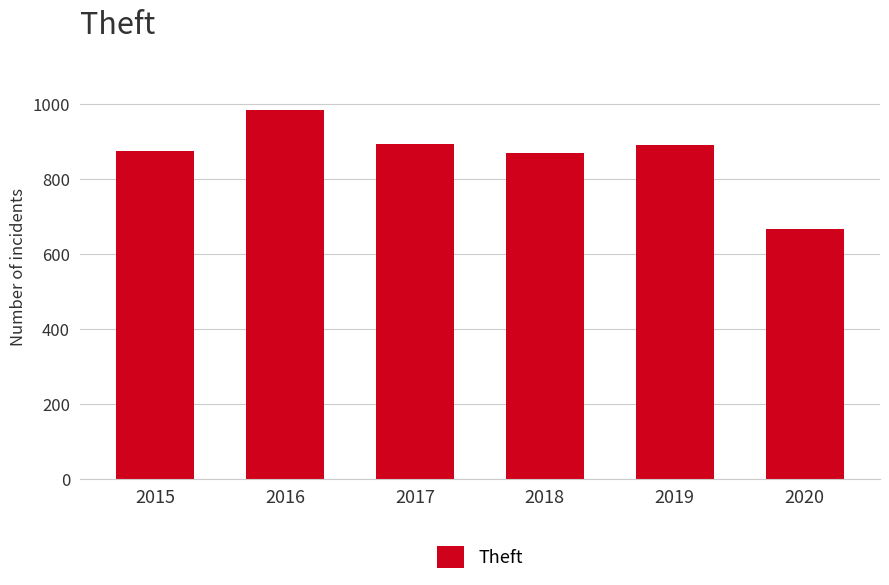

What is the minimum value shown in the chart?

666